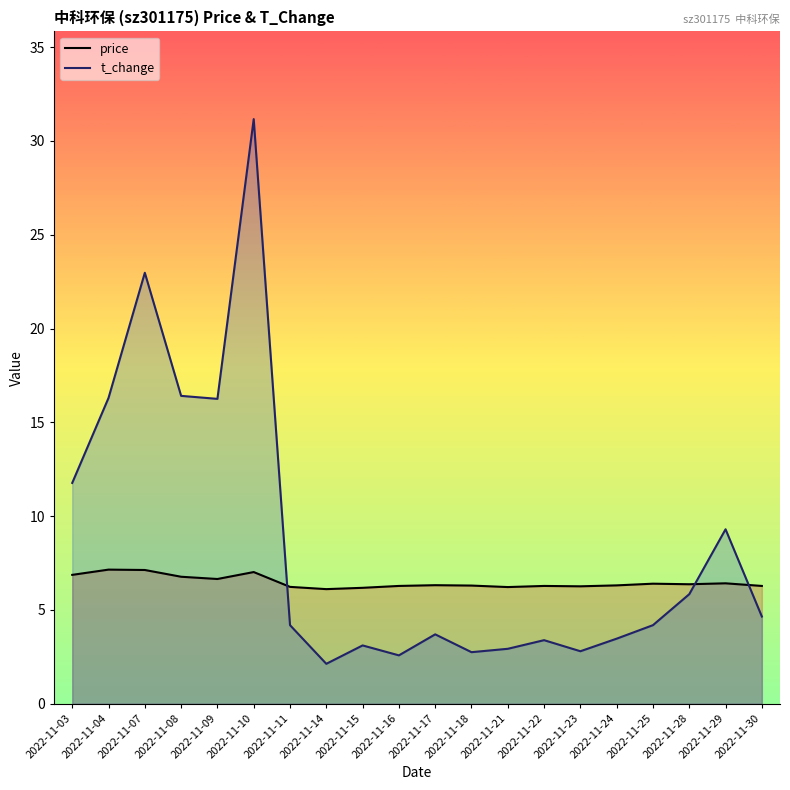

Rank the series by their average value, from highest to lowest.

t_change, price